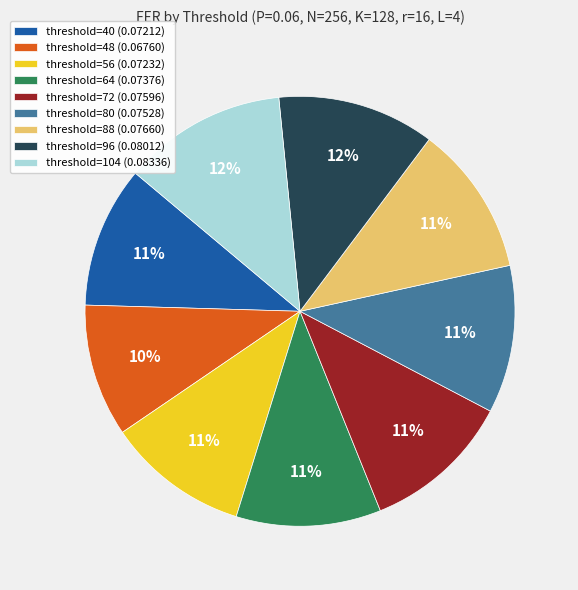

True or false: threshold=48 accounts for 10% of the total.

True